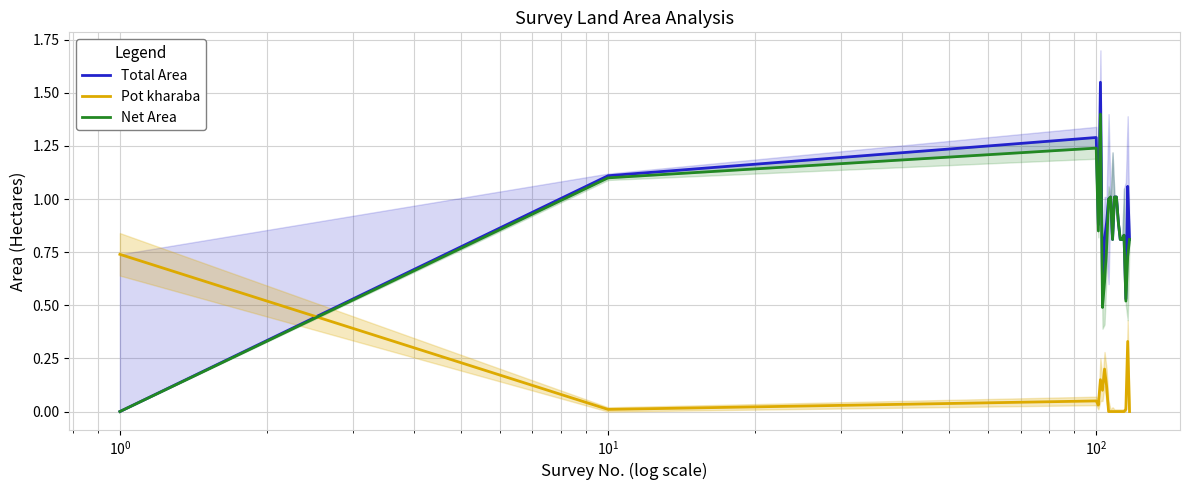

Which series has the largest total across all categories?

Total Area